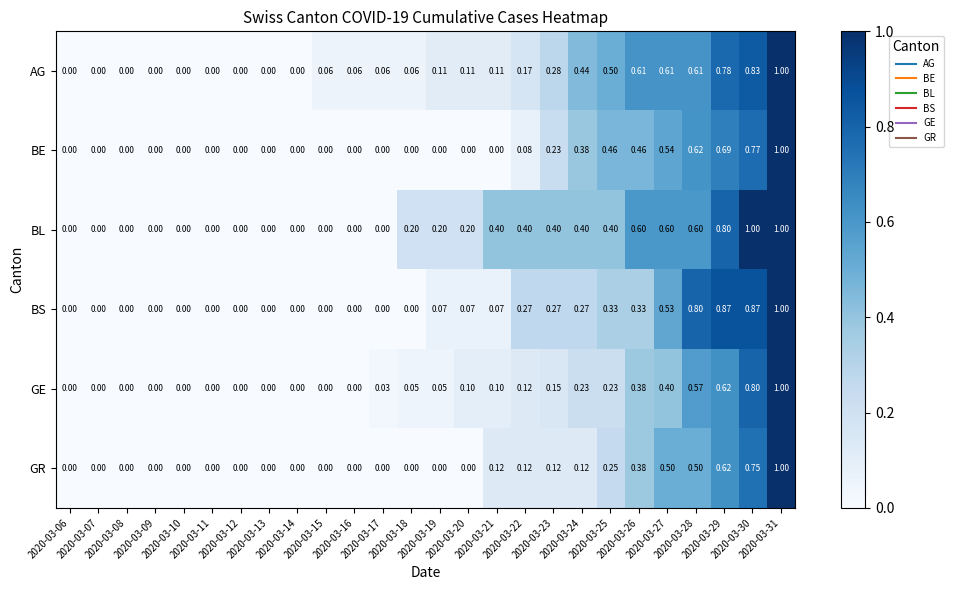

Which series has the largest total across all categories?

BL